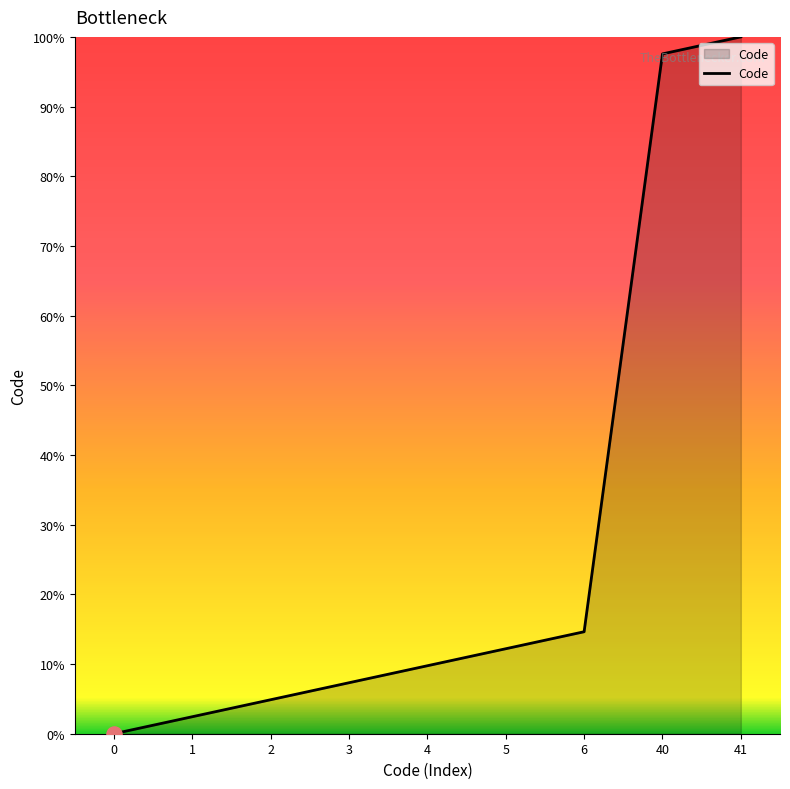

What is the change in value from 40 to 41?

+2.4